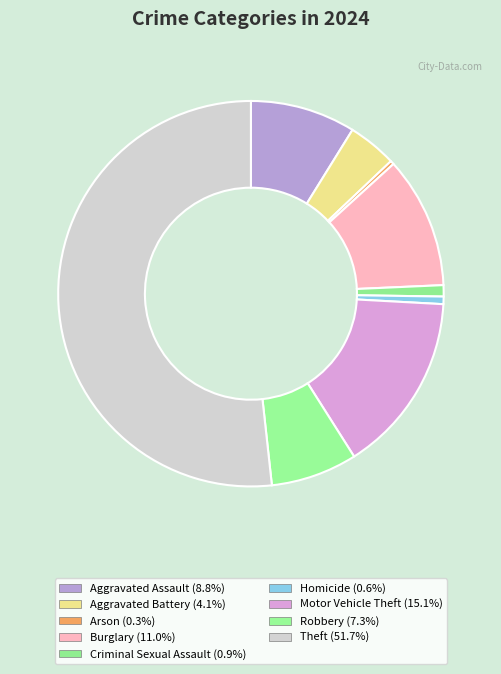

Is it true that Theft is 52% of the pie?

True